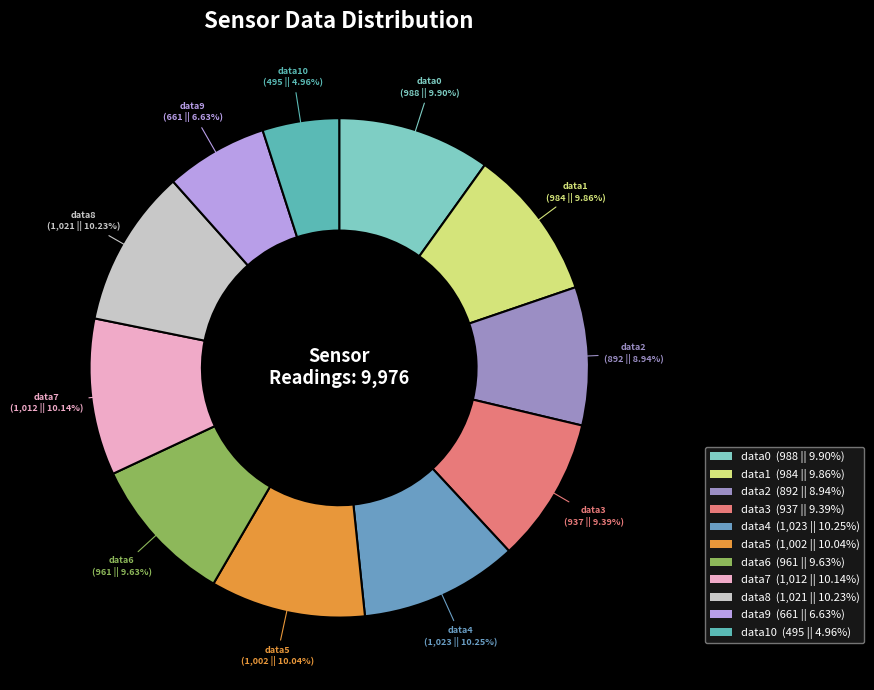

Does any single category account for the majority?

No